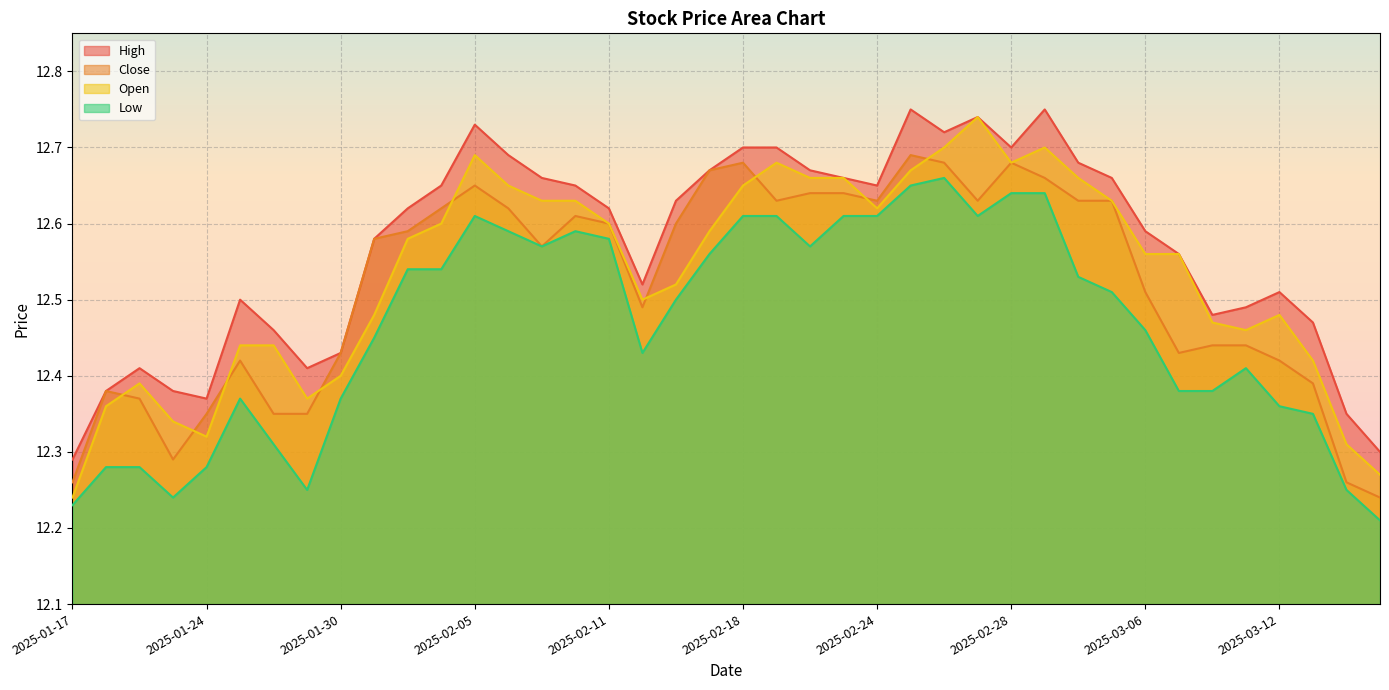

Count the number of data series in this chart.

4